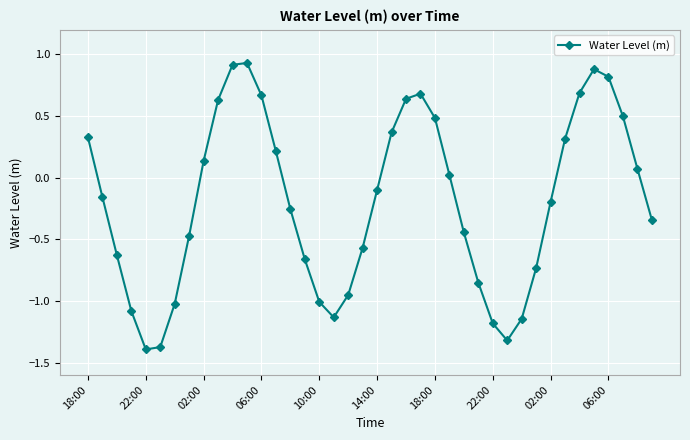

What is the sum of all values?

-7.7